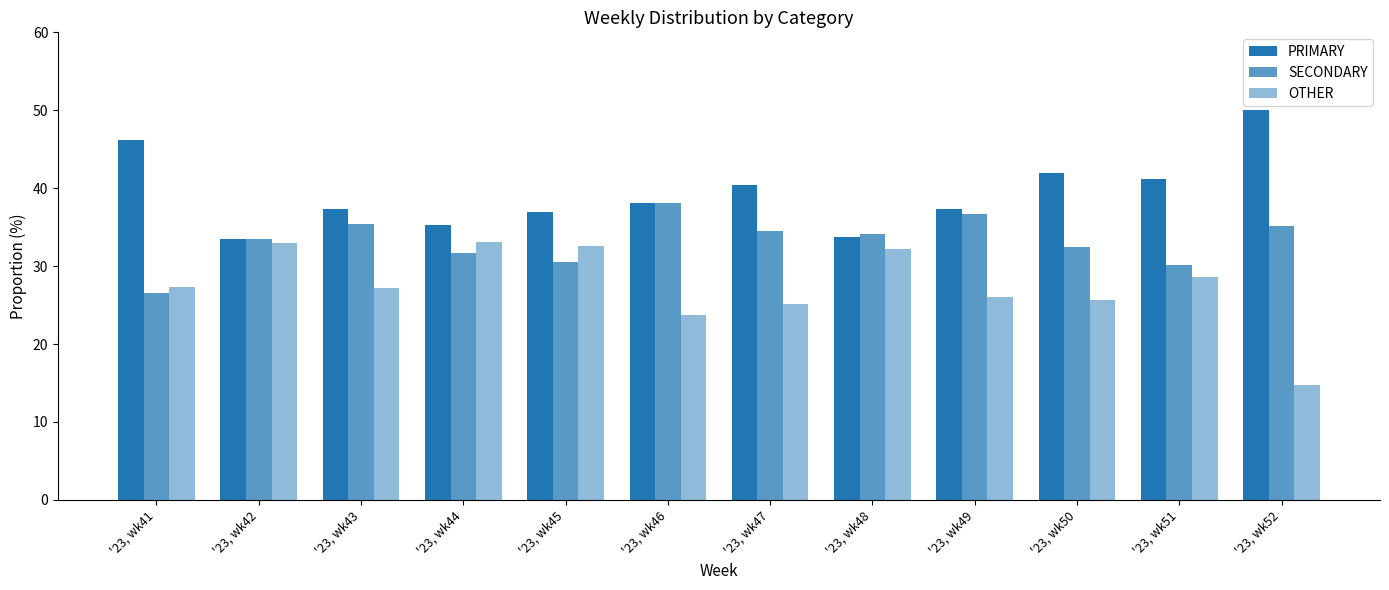

Count the number of categories in the chart.

12